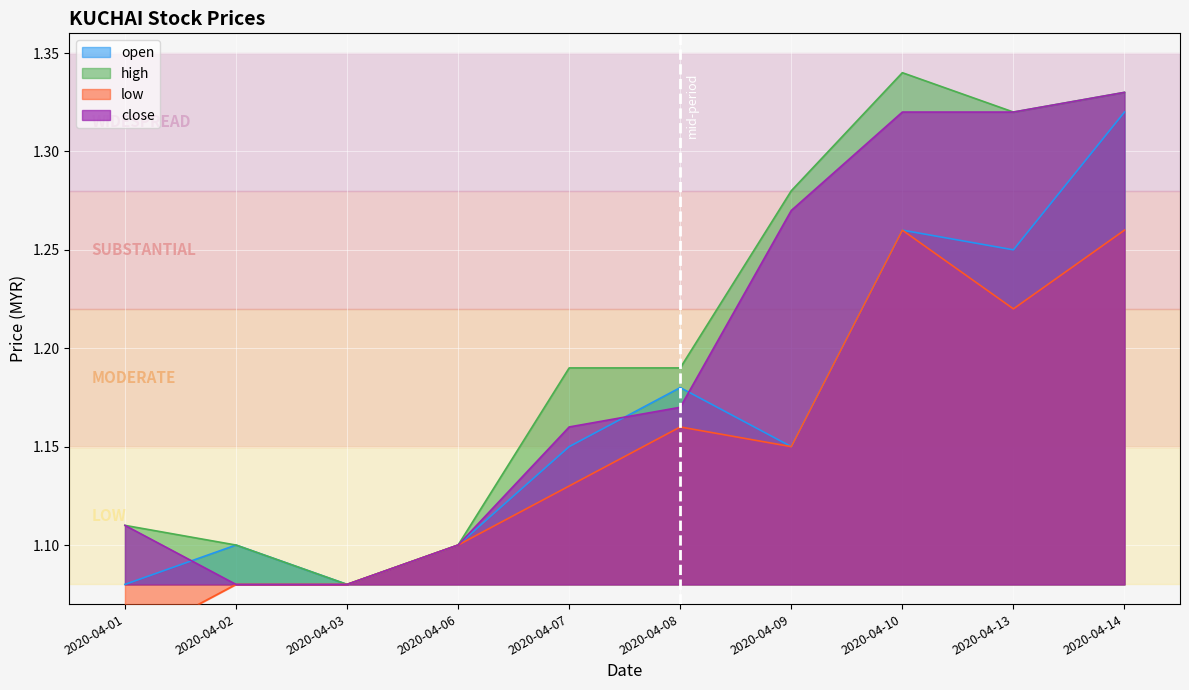

True or false: high has a value of 1.1 at 2020-04-03.

True